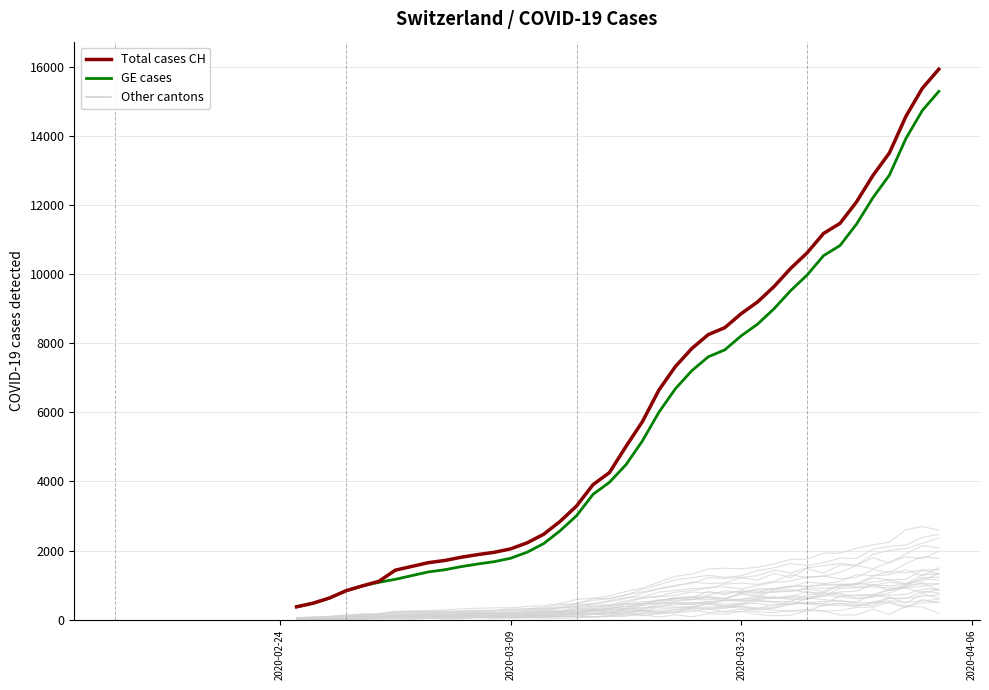

True or false: GE cases has a value of 19075 at 34.

False